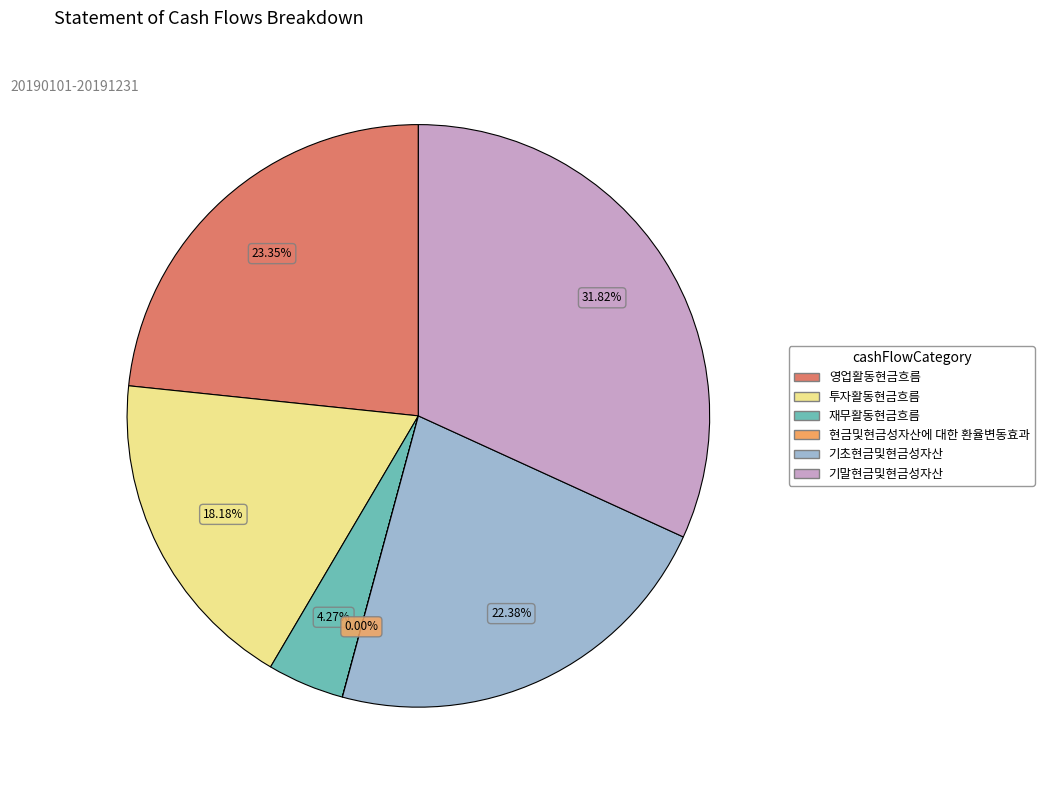

Is there any slice that represents more than half of the pie?

No